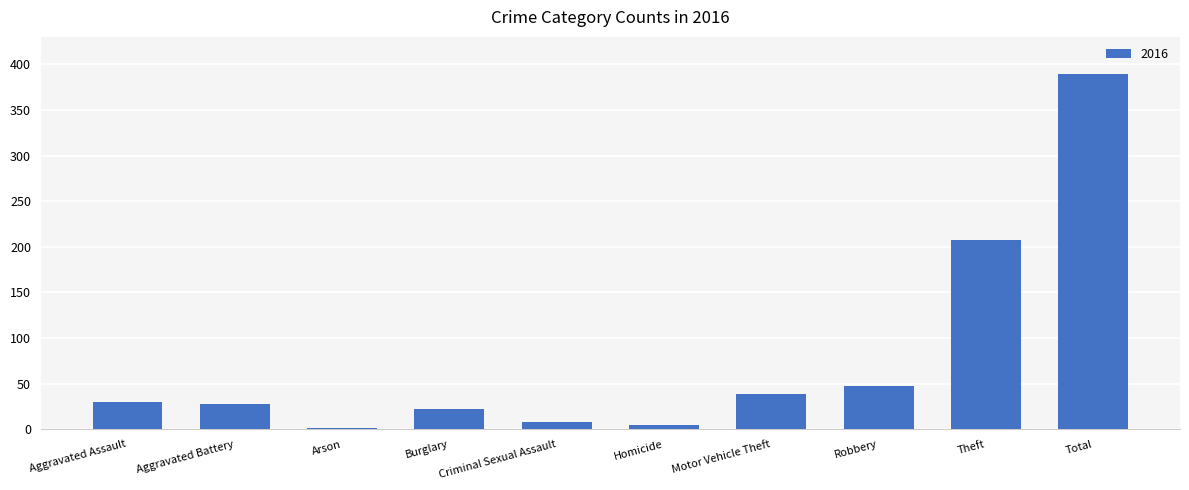

Is it true that the value at Robbery is 63?

False